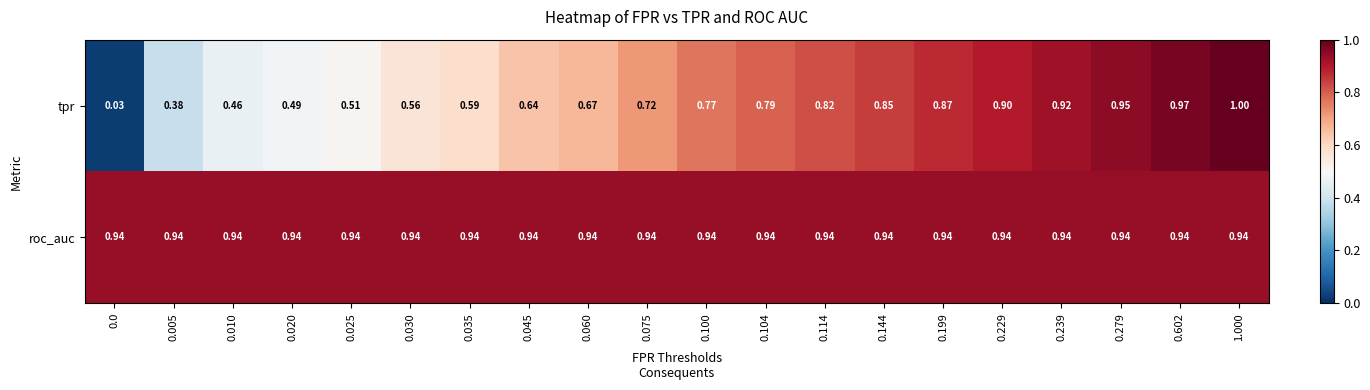

Which series has the largest range (max minus min)?

tpr